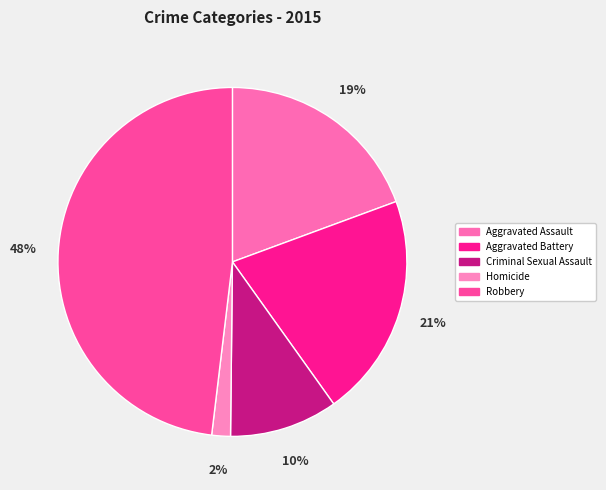

True or false: Criminal Sexual Assault accounts for 1% of the total.

False